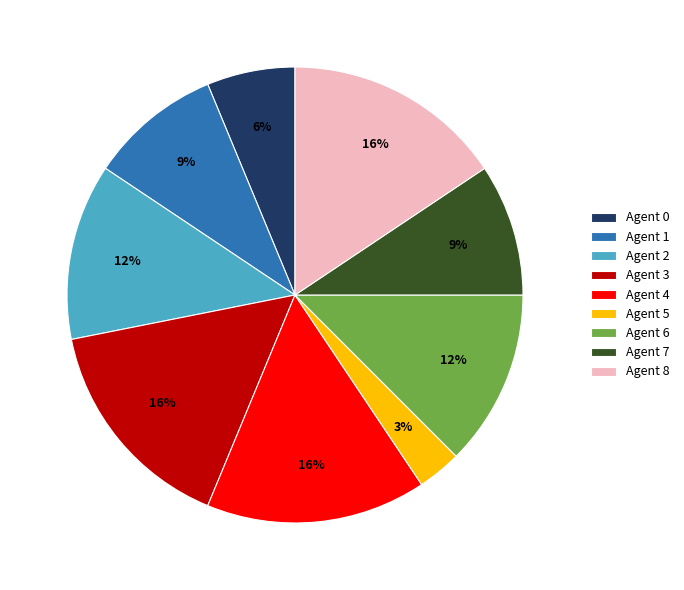

Is Agent 1 the majority of the pie?

No